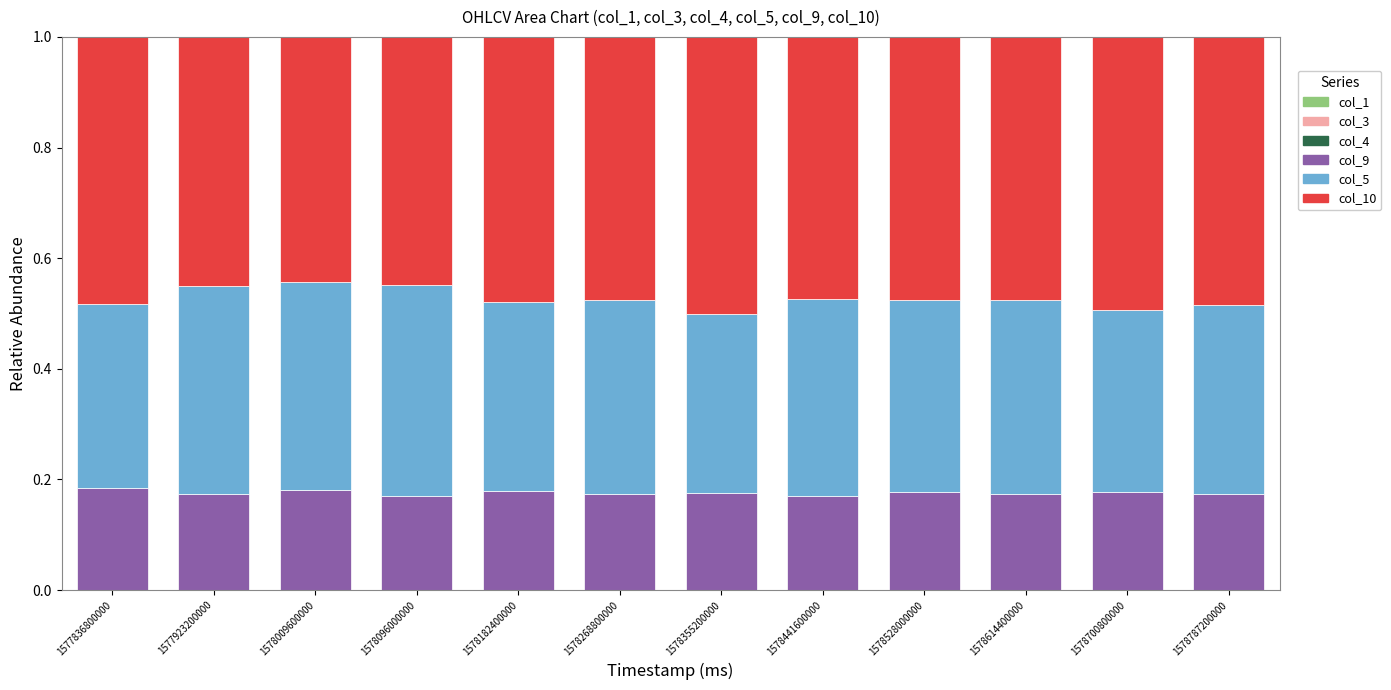

Are the bars horizontal?

No